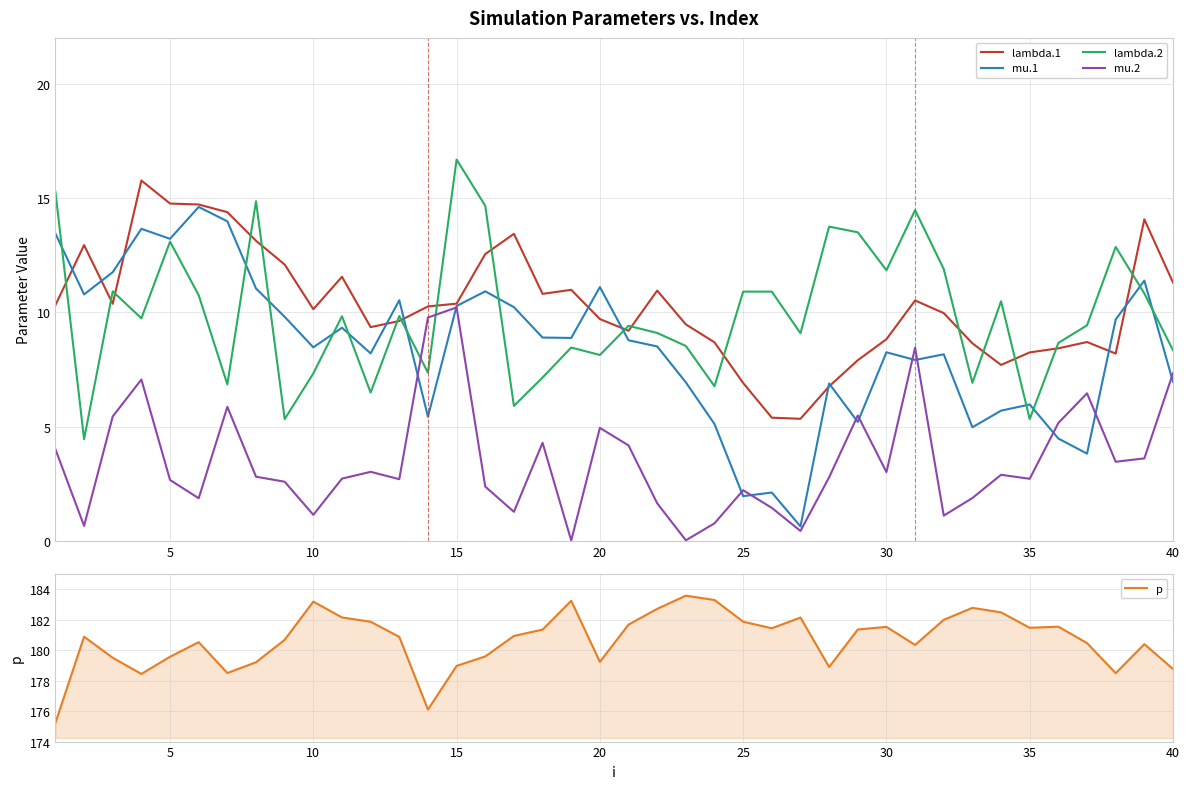

What are all the series names shown in the legend?

lambda.1, mu.1, lambda.2, mu.2, p